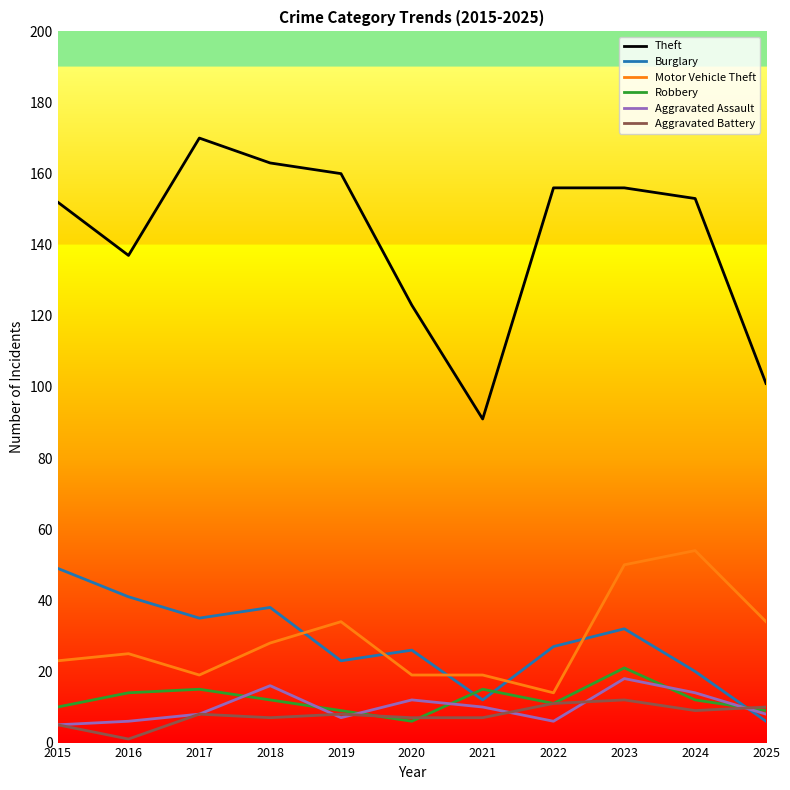

Which category has the lowest value in the Motor Vehicle Theft series?

2022